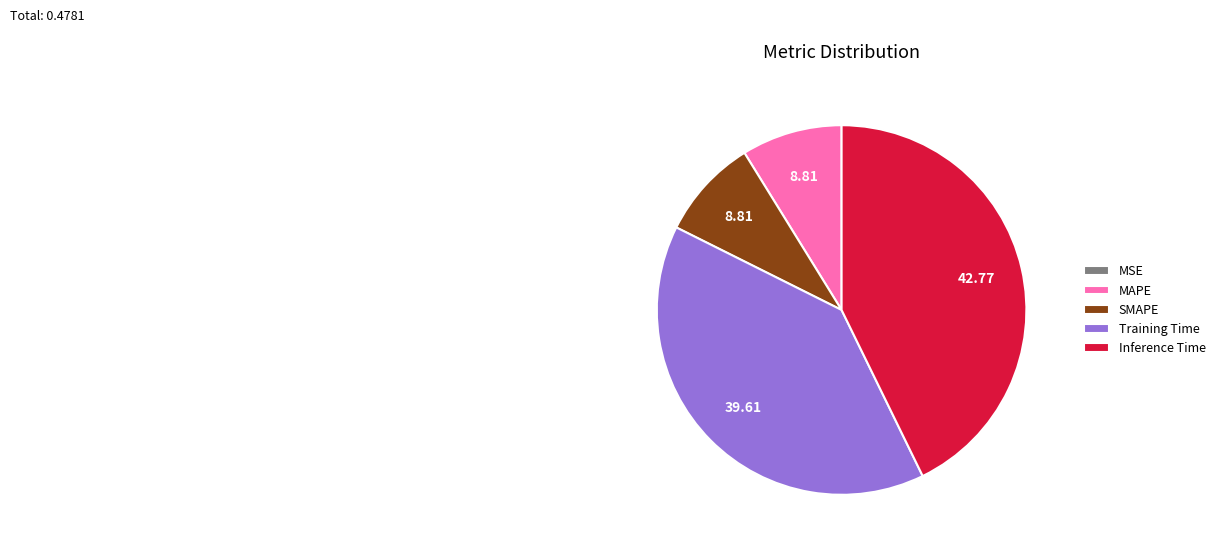

Which category has the biggest portion of the pie?

Inference Time